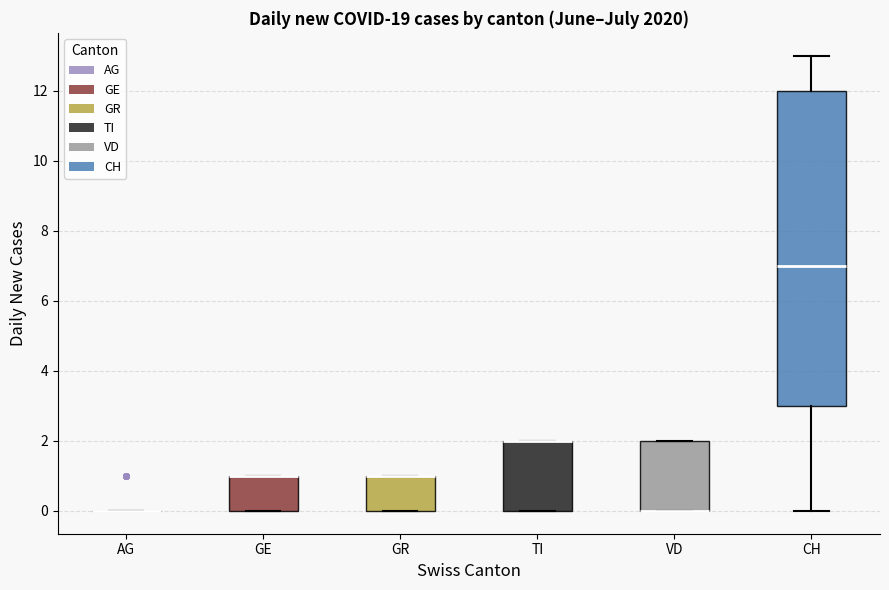

Reading left to right, transcribe this box plot: for each box, give where its median line is, the range the box spans, and where its two whiskers end, as read against the y-axis. The values are not printed on the chart, so give them approximately, as read against the axis.

AG: box collapsed to a line at 0, whiskers 0 to 0
GE: median 1 (drawn on the box's upper edge), box 0 to 1, whiskers 0 to 1
GR: median 1 (drawn on the box's upper edge), box 0 to 1, whiskers 0 to 1
TI: median 2 (drawn on the box's upper edge), box 0 to 2, whiskers 0 to 2
VD: median 0 (drawn on the box's lower edge), box 0 to 2, whiskers 0 to 2
CH: median 7, box 3 to 12, whiskers 0 to 13